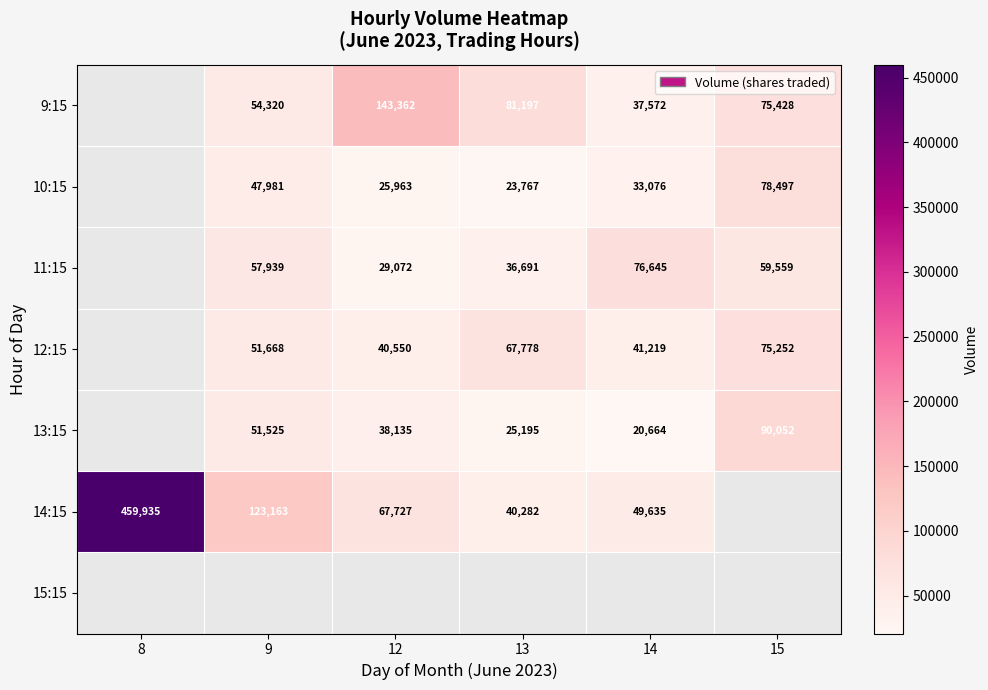

Is the value of 10:15 at 15 greater than the value of 12:15 at 14?

Yes